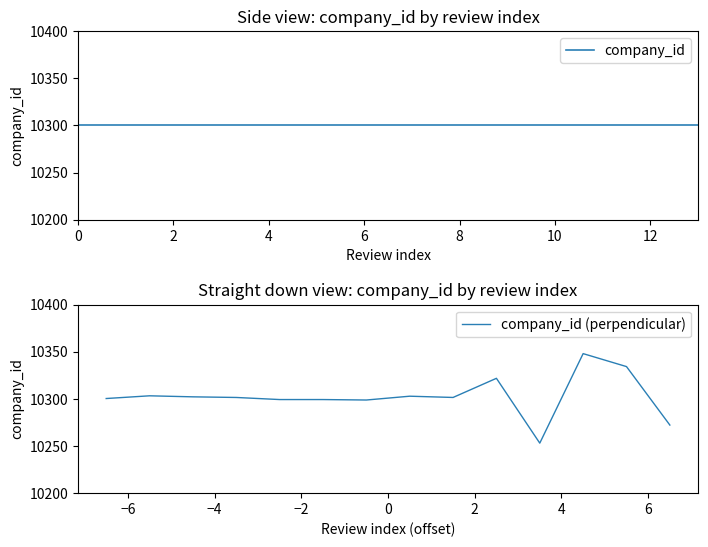

What is the value of the company_id (perpendicular) point at the 7th from the left?

10298.8